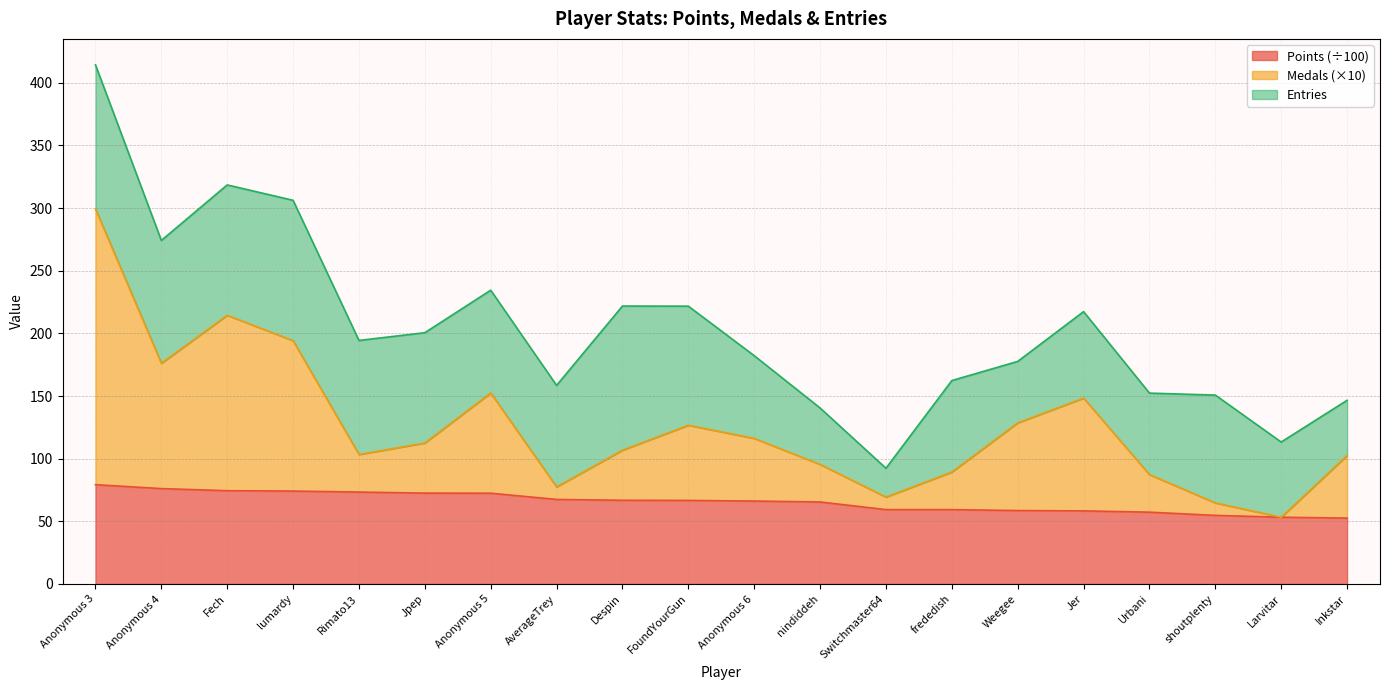

Where does the Medals series first go above 112?

Anonymous 3